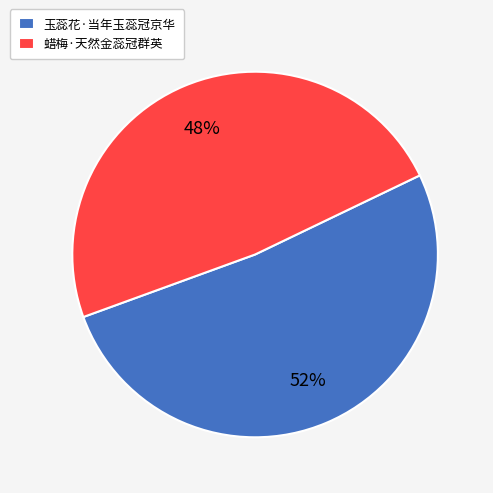

Which has a higher value, 玉蕊花·当年玉蕊冠京华 or 蜡梅·天然金蕊冠群英?

玉蕊花·当年玉蕊冠京华